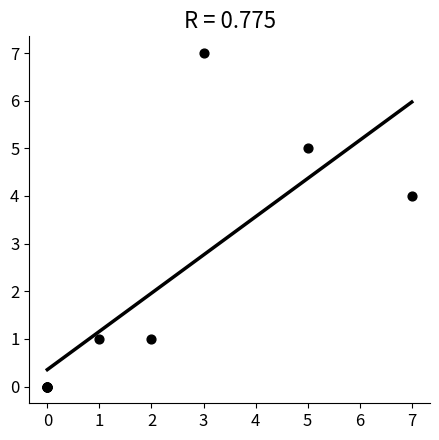

What Y value in the scatter plot is closest to 3?

4